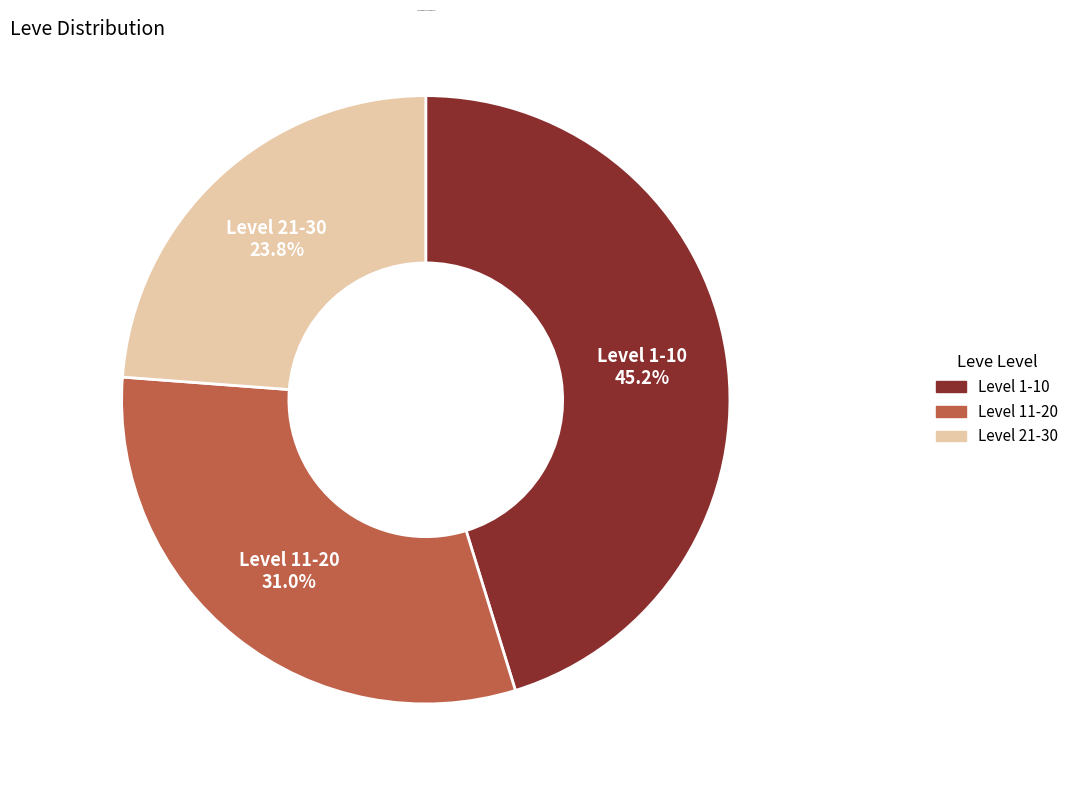

Is there a majority slice in this chart?

No